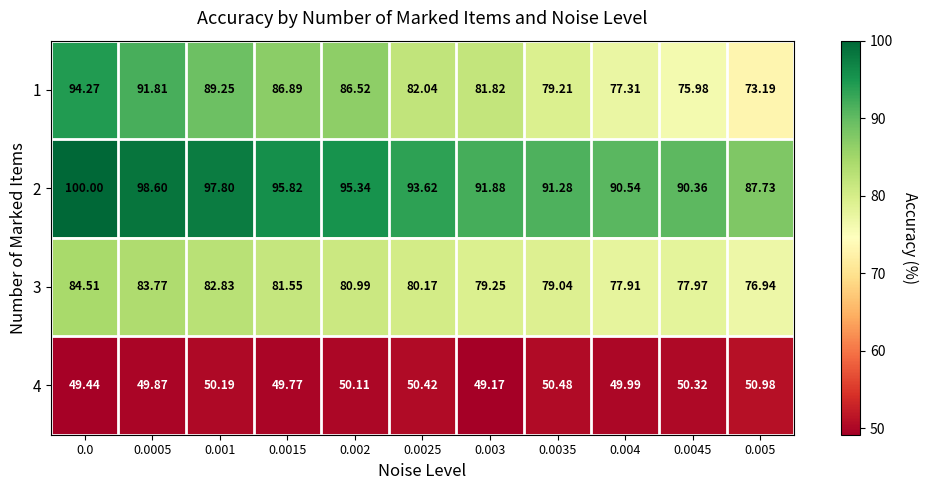

Is the value of 1 at 0.0045 greater than the value of 2 at 0.0015?

No